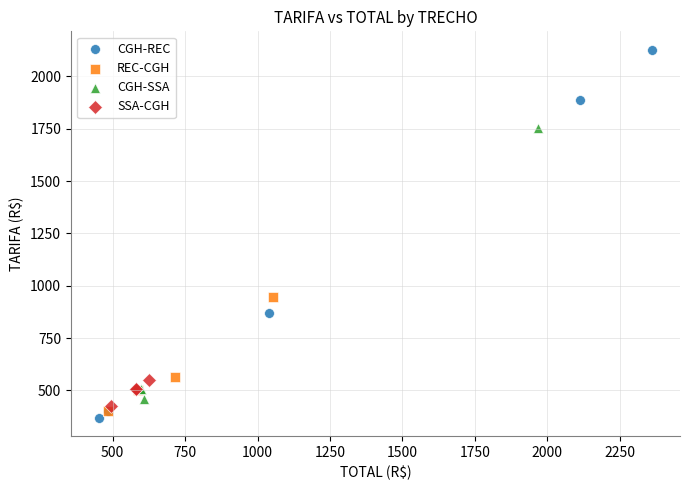

Which series reaches the maximum Y coordinate?

CGH-REC